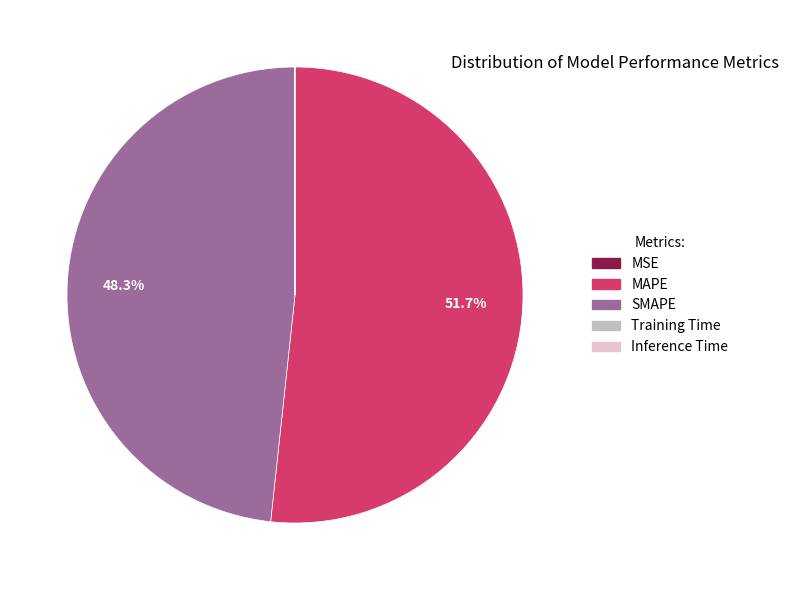

To the nearest percent, what percentage of the pie is SMAPE?

48%